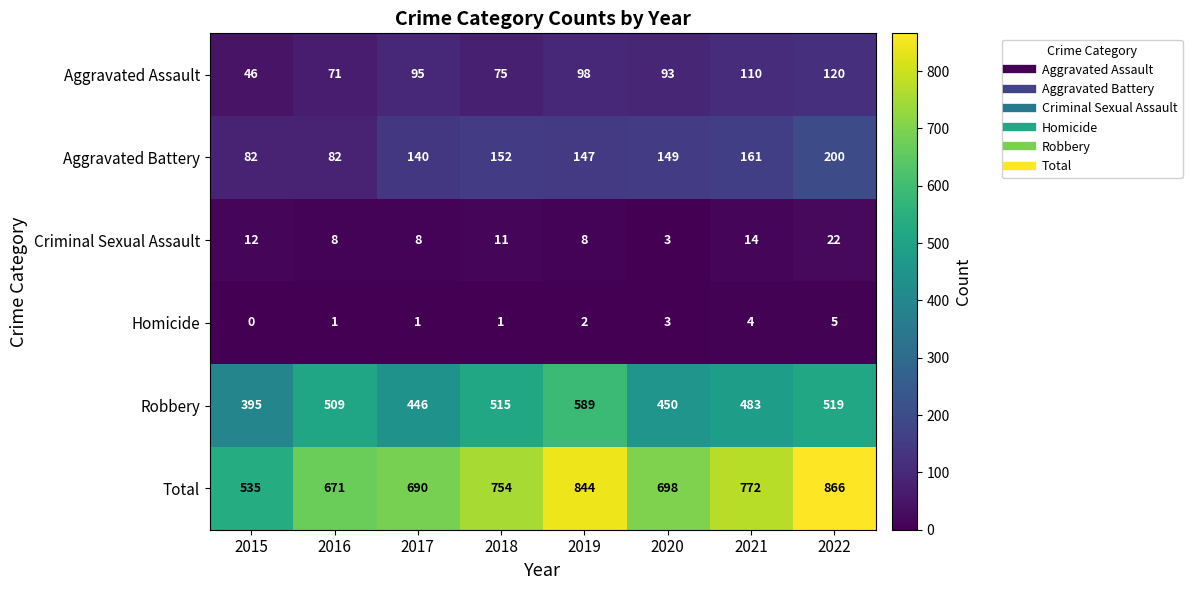

How many distinct data groups are displayed?

6